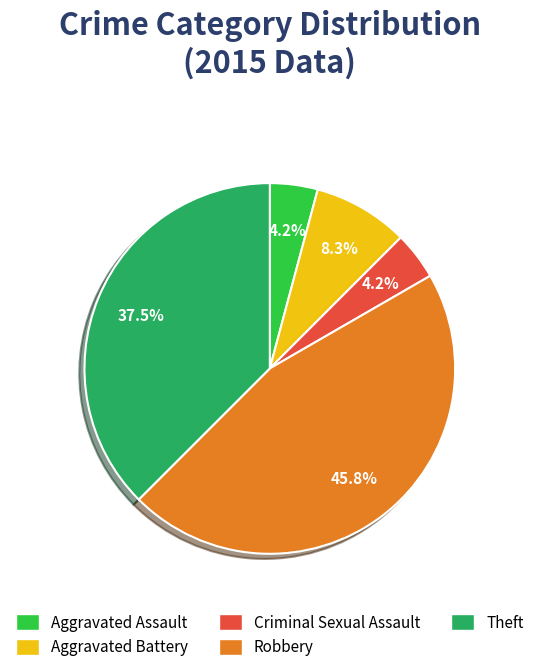

Combined, do Aggravated Battery and Aggravated Assault account for over 50%?

No